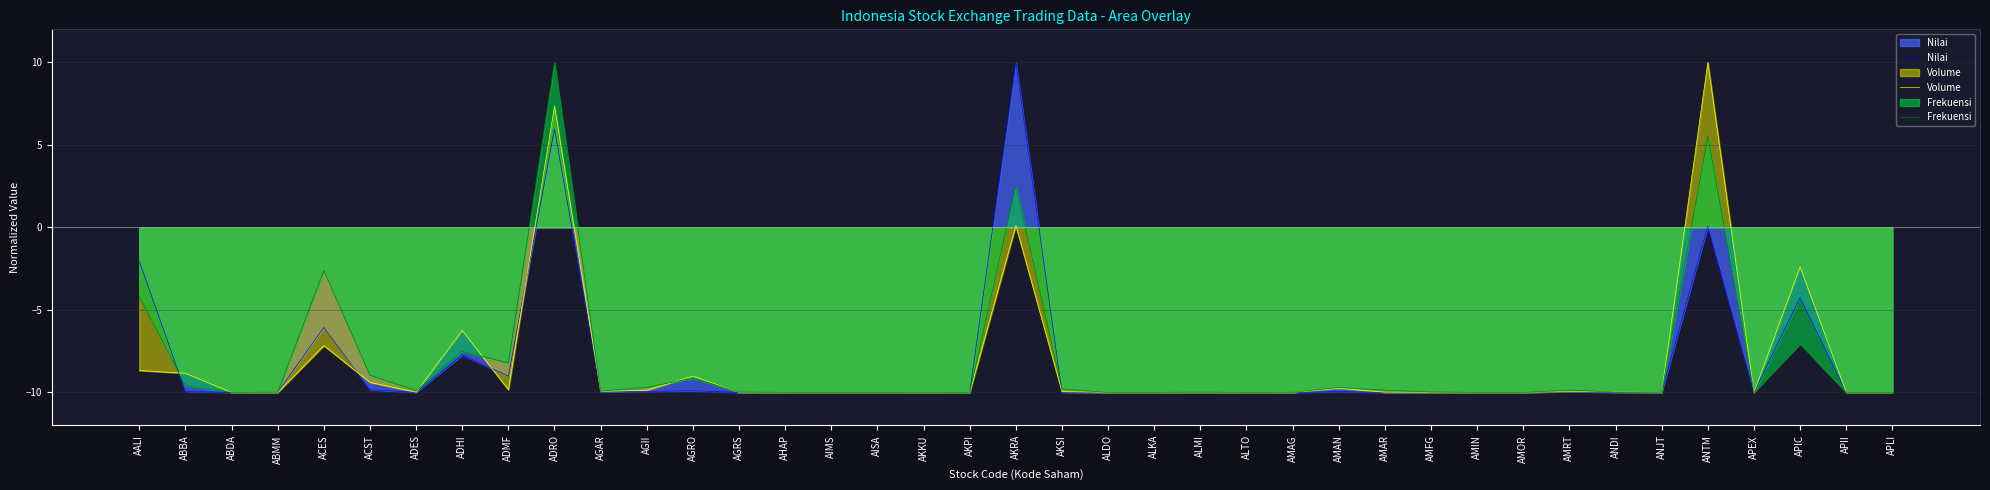

The Volume series shows -4.1 at APIC. True or false?

False